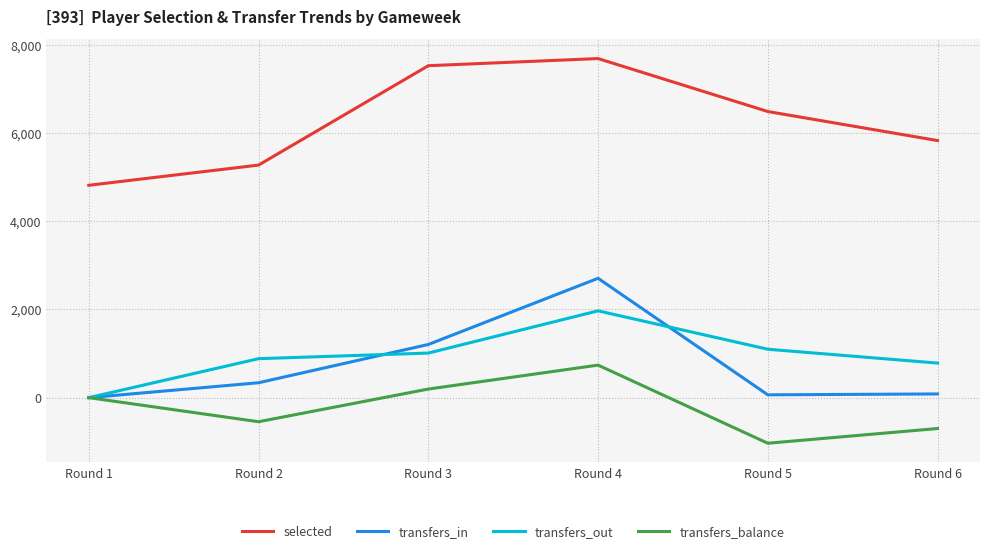

Which series has the largest total across all categories?

selected